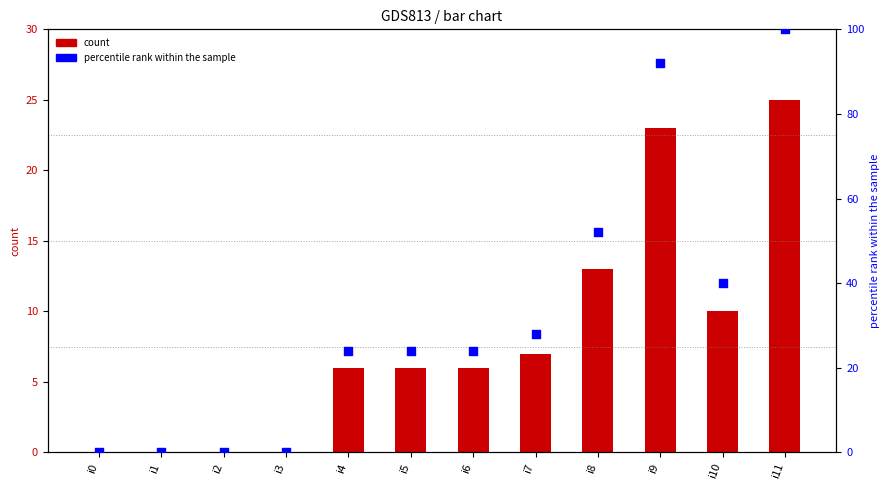

Which series contains the lowest Y value?

count